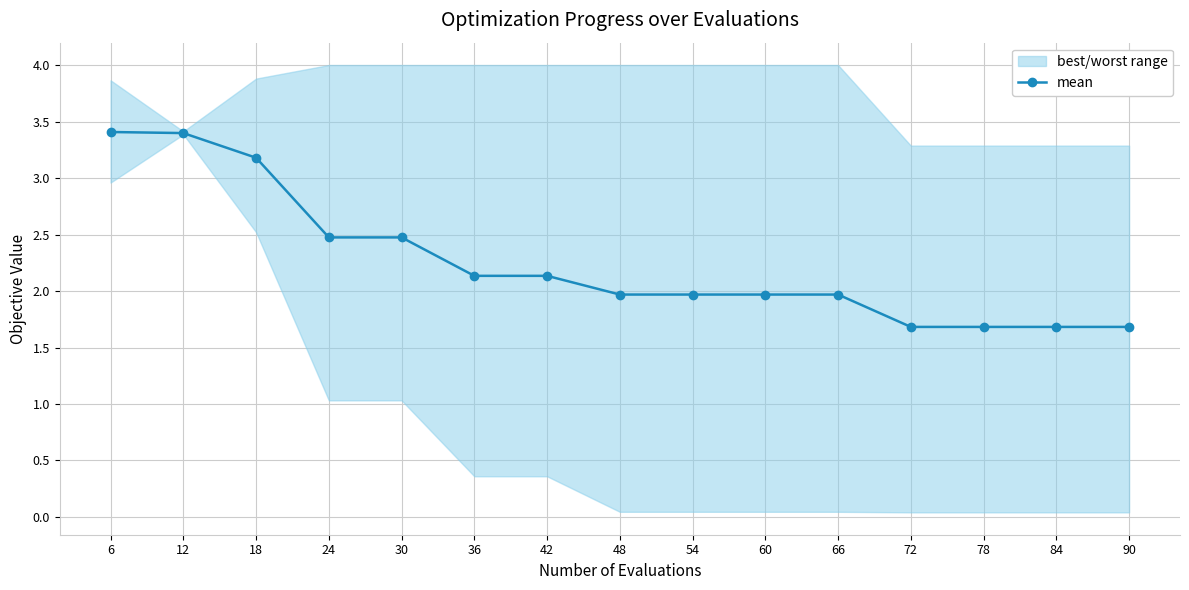

Does the chart display data point markers on the line(s)?

Yes